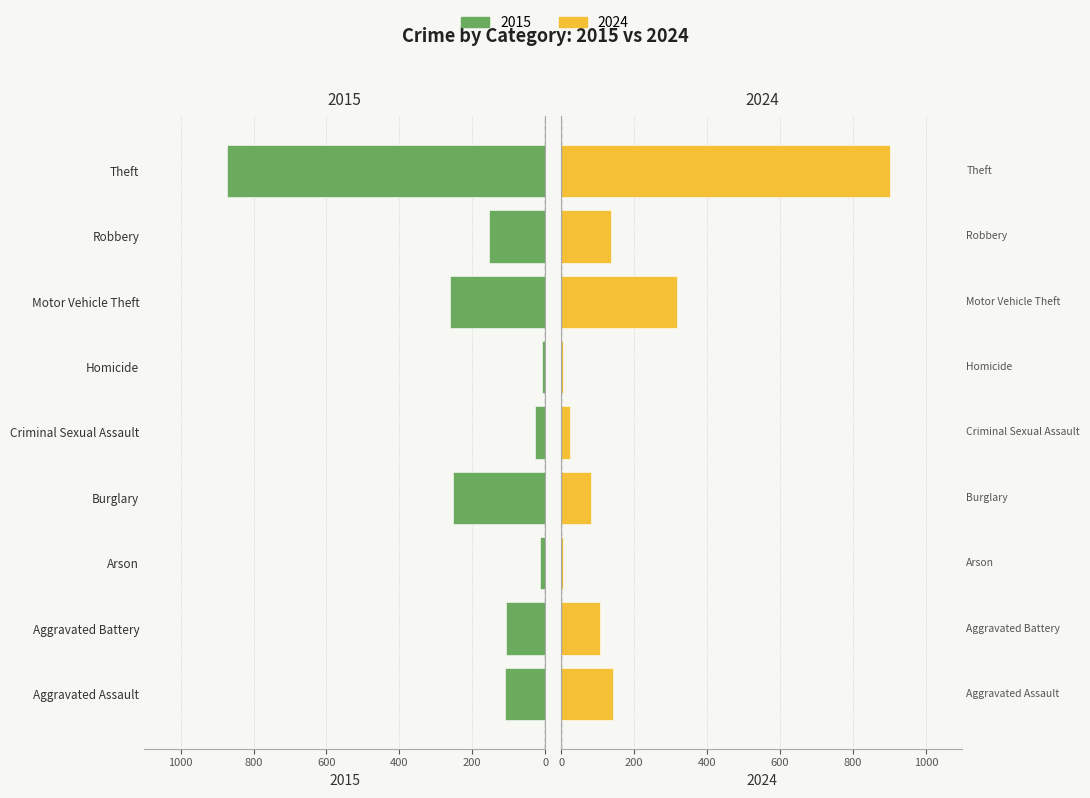

What is the label of the 1st bar from the left?

Aggravated Assault